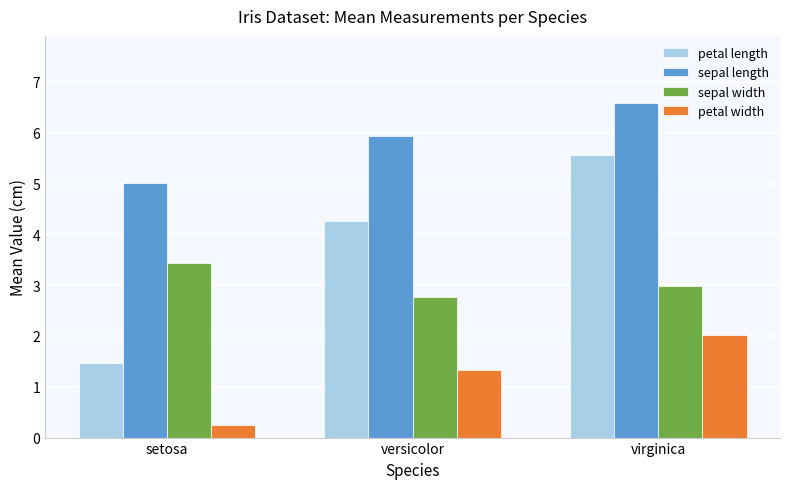

What is the total value across all series at setosa?

10.1